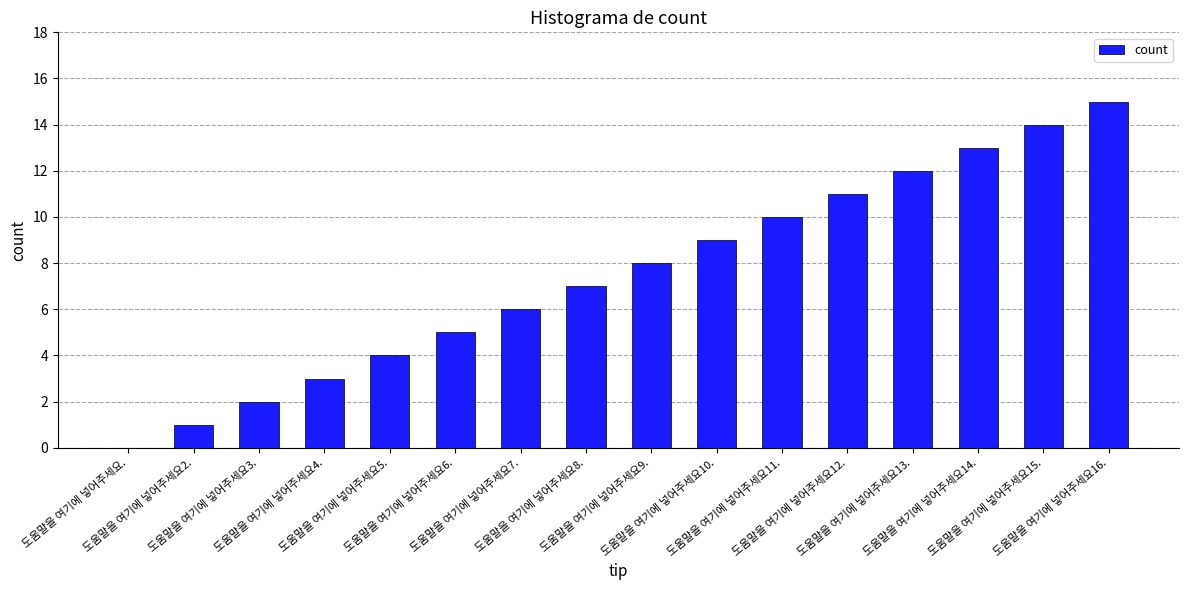

What is the greatest value displayed?

15